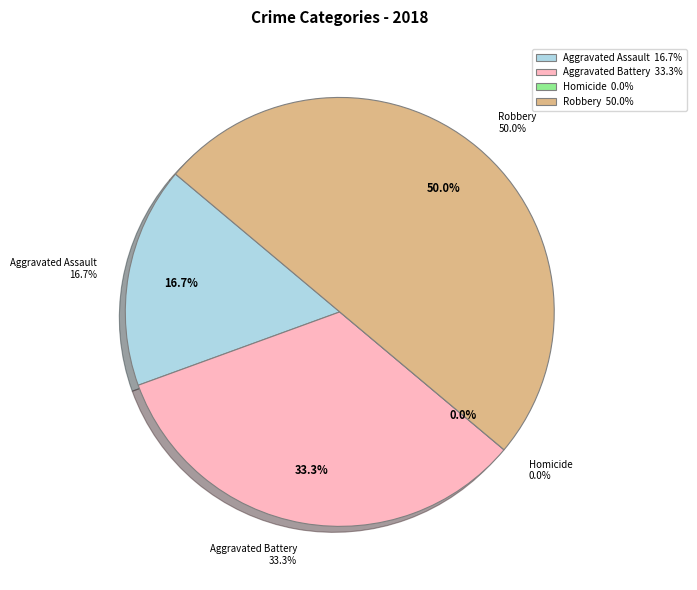

To the nearest percent, what is the difference between the Homicide and Aggravated Battery slice percentages?

33%